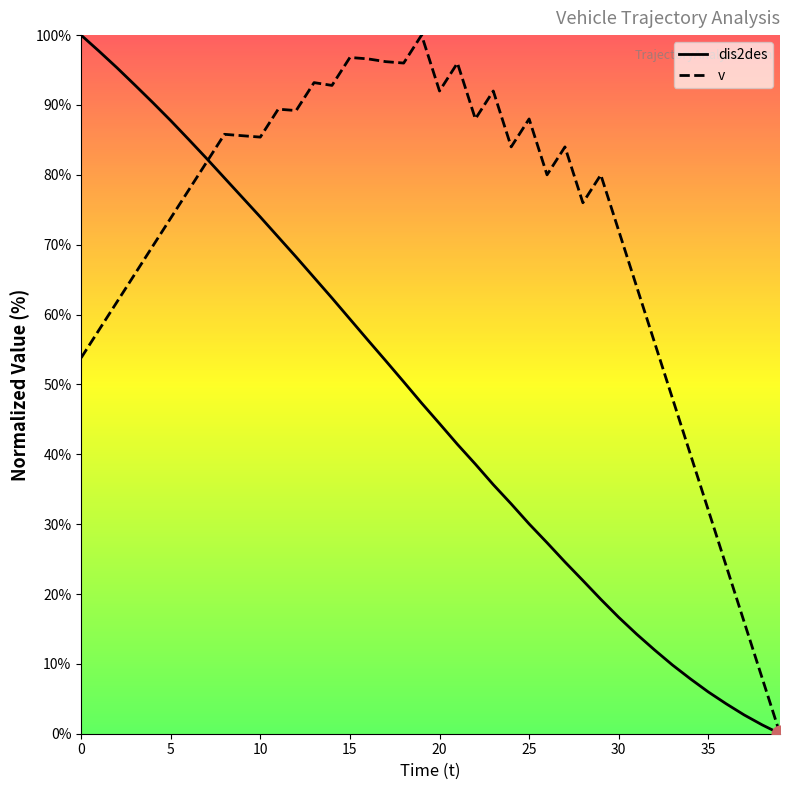

List the series in order of their overall mean, highest first.

v, dis2des